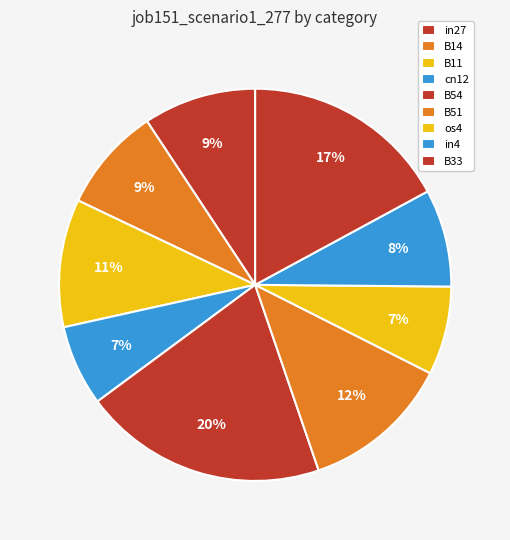

The B14 slice represents 9% of the pie. True or false?

True